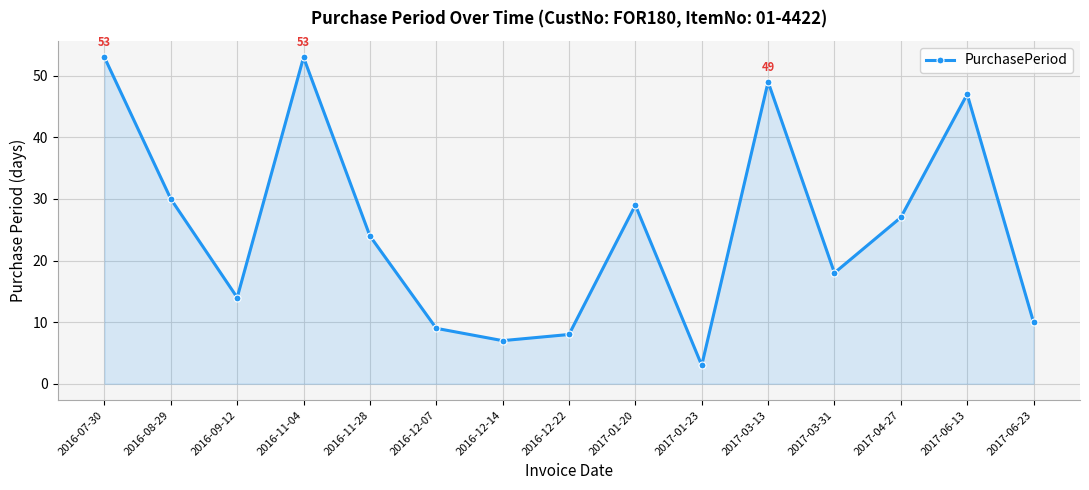

How many points are higher than both their immediate neighbors (excluding endpoints)?

4